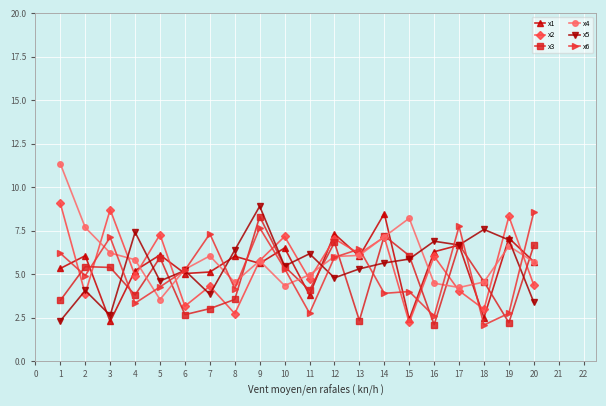

What is the spread (max minus min) of values at 8?

3.7